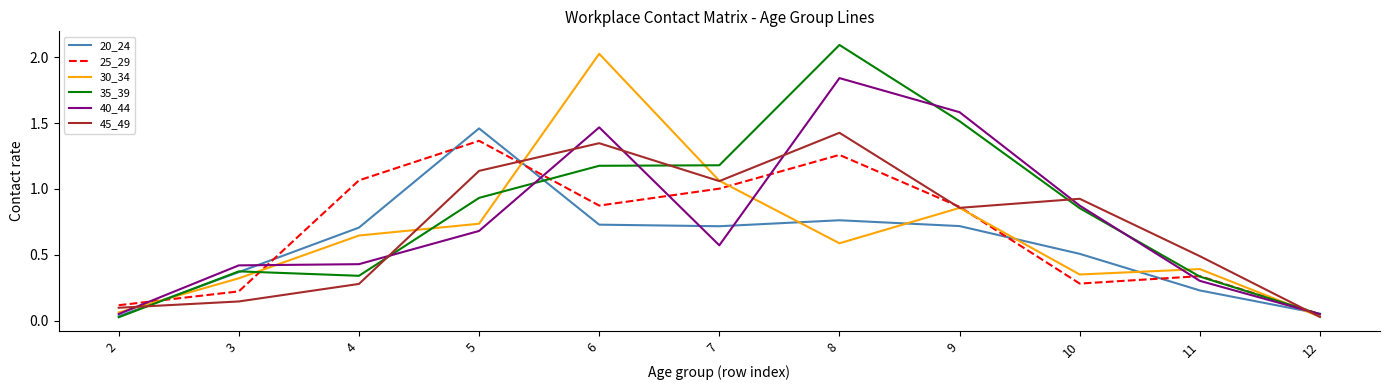

At which category does the chart reach its peak across all series?

8